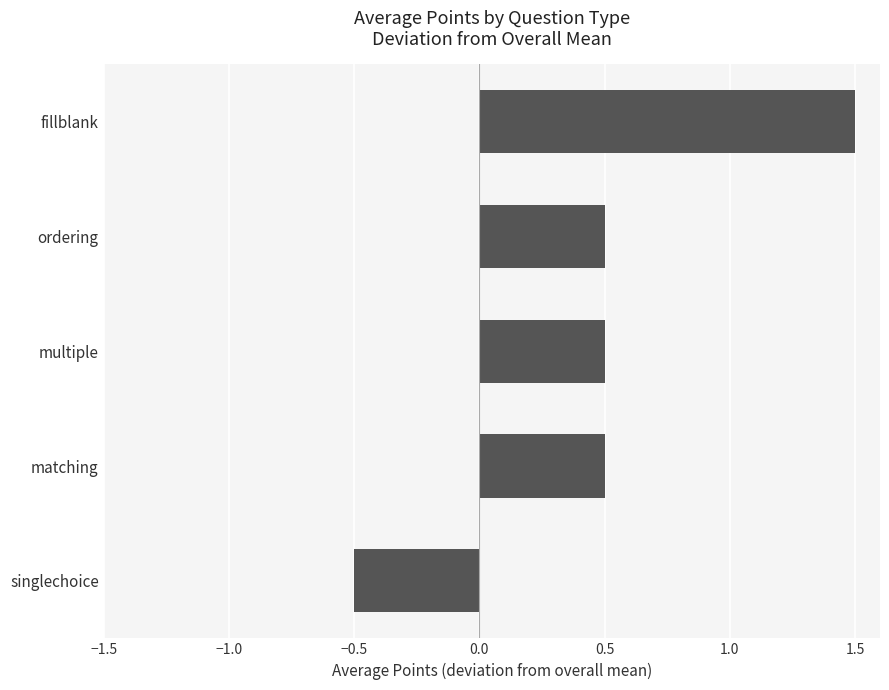

Reading top to bottom, extract all data points from this chart.

fillblank=1.5	ordering=0.5	multiple=0.5	matching=0.5	singlechoice=-0.5